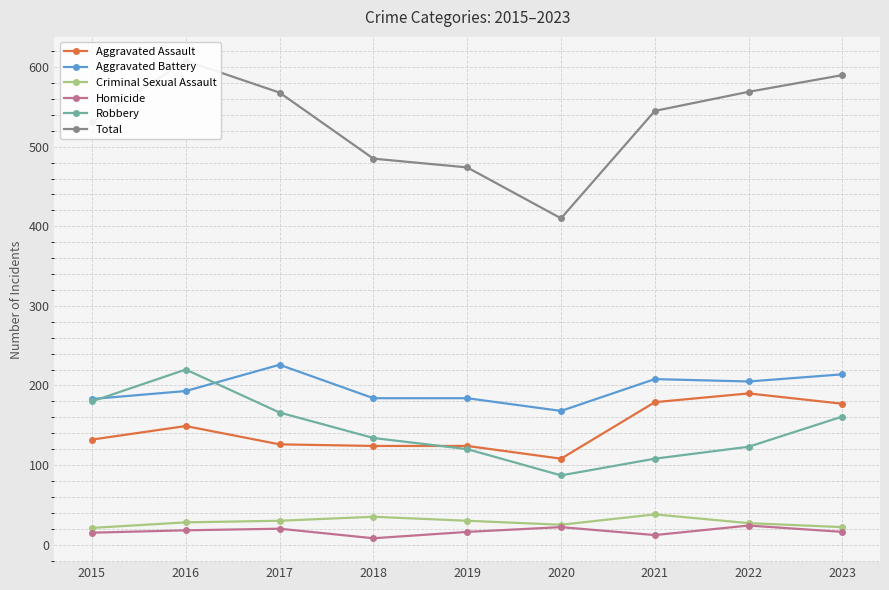

Does the chart display data point markers on the line(s)?

Yes